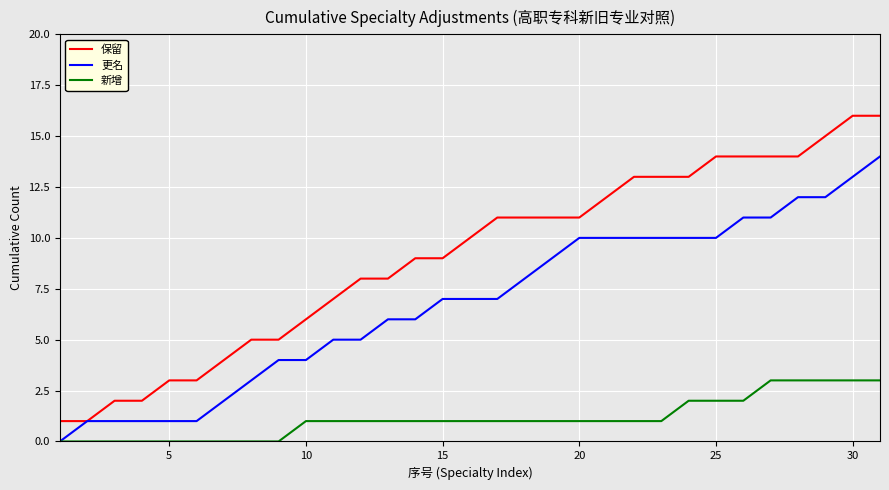

List the series in order of their overall mean, highest first.

保留, 更名, 新增